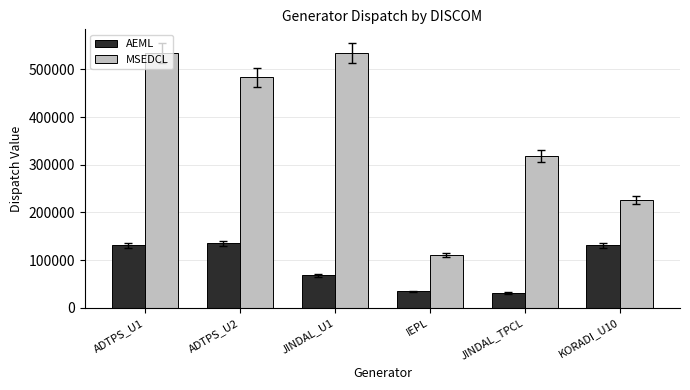

How many values in the MSEDCL series are below 483000?

3